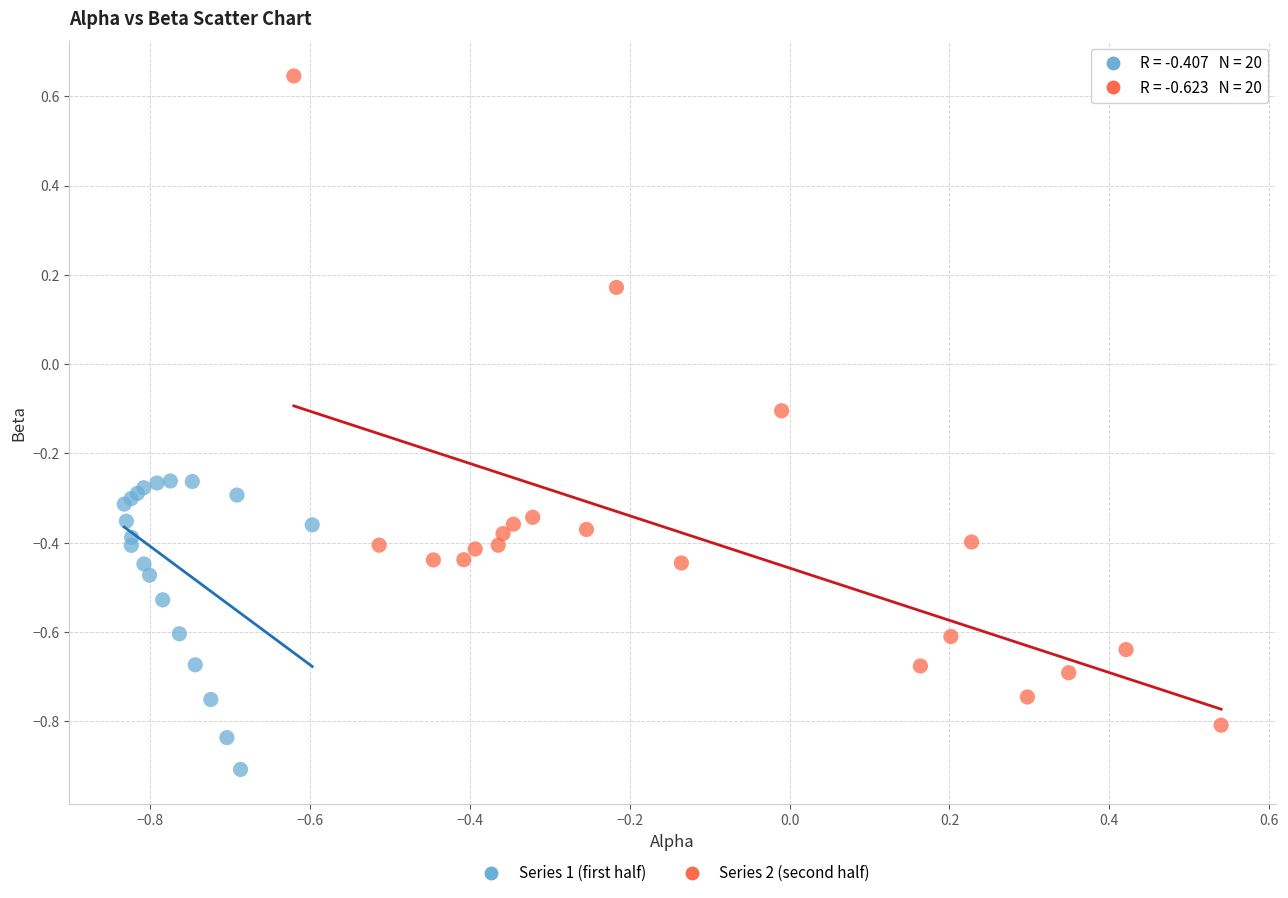

Which series contains the highest Y value?

Series 2 (second half)